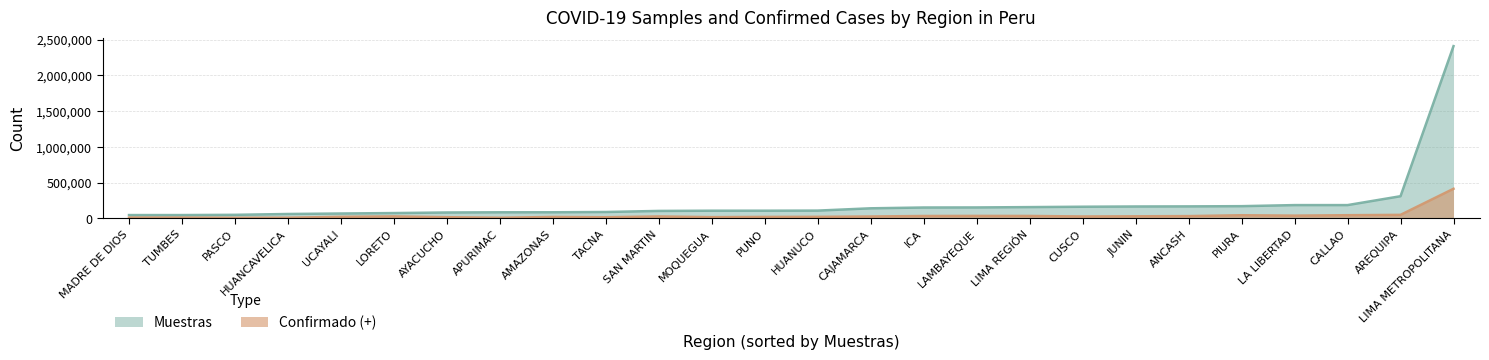

At which category is the sum across all series the highest?

LIMA METROPOLITANA